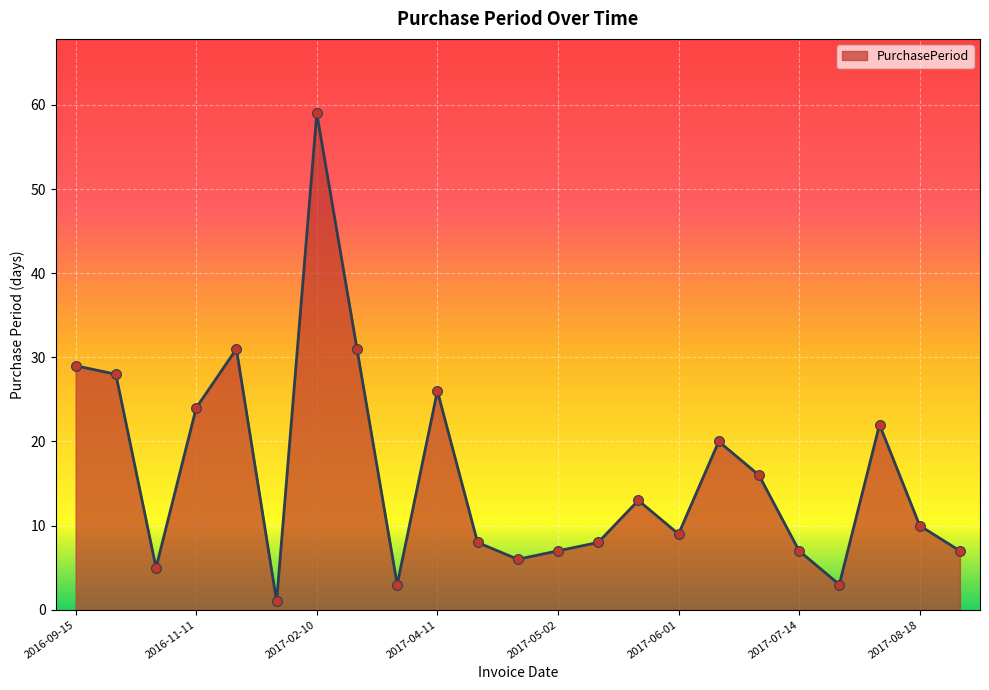

What is the maximum value shown in the chart?

59